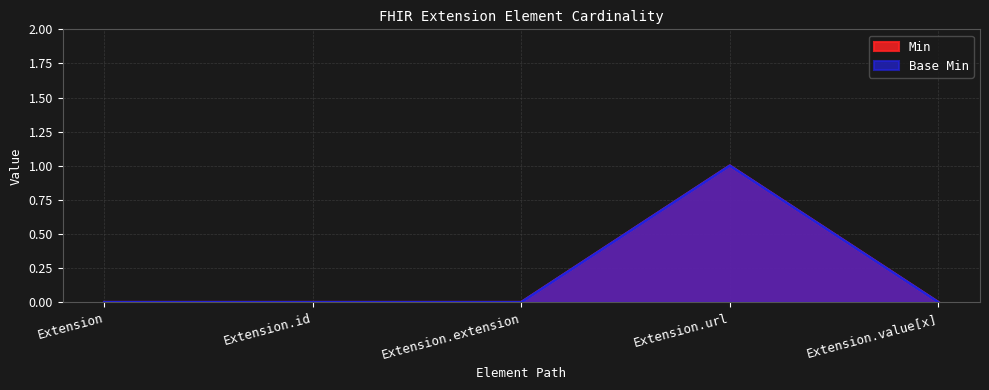

Which category has the lowest value across all series?

Extension